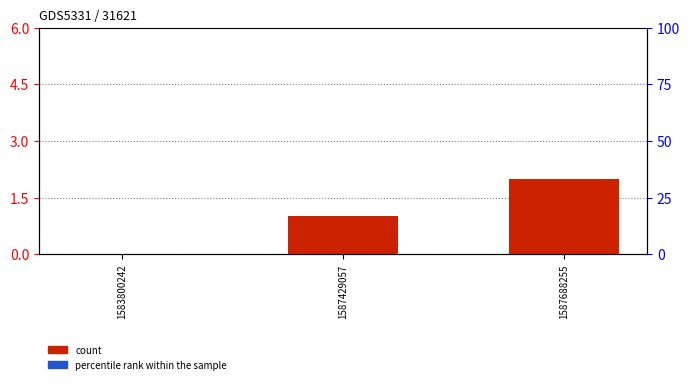

How many groups of bars are there?

3